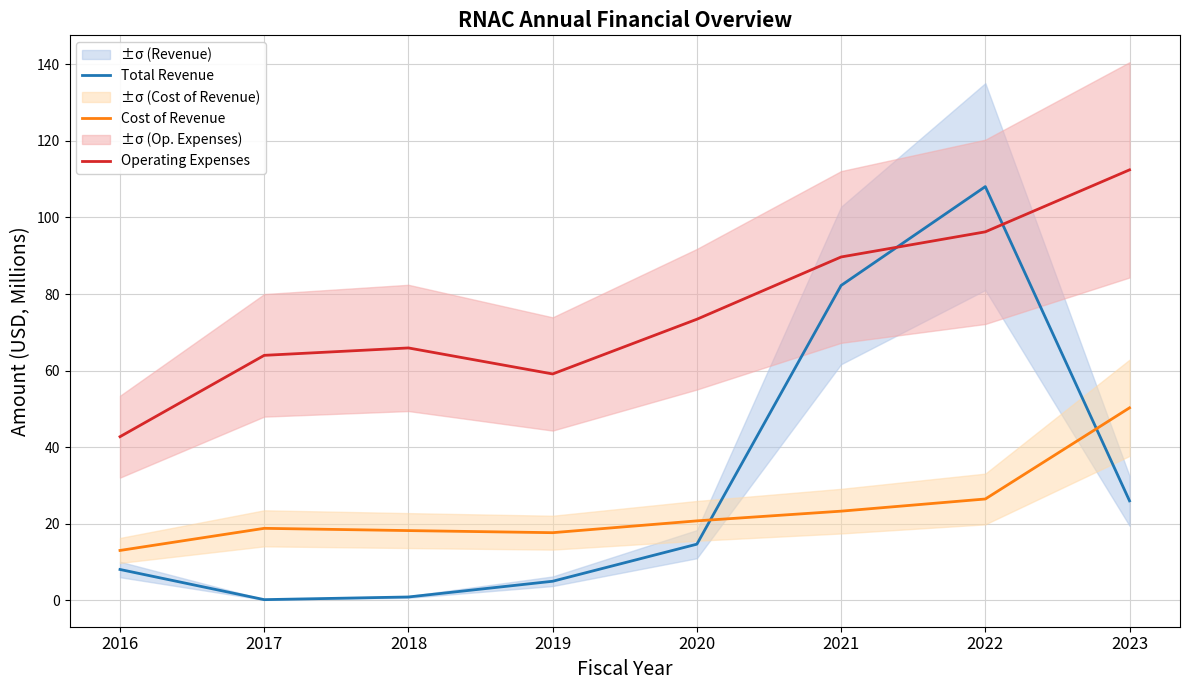

What is the difference between the highest and lowest values at 2020?

58.7